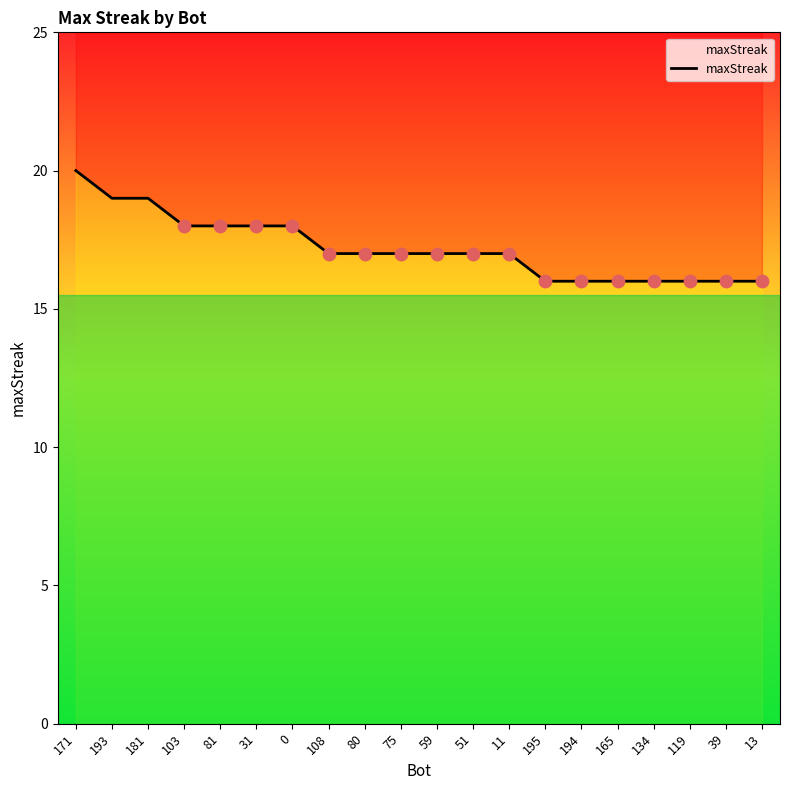

Between 134 and 11, which is larger?

11